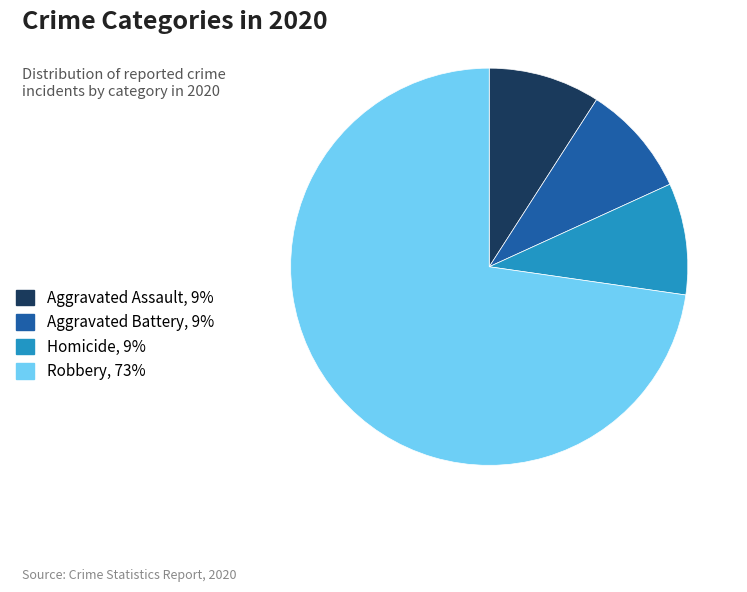

Count the number of slices in the pie.

4